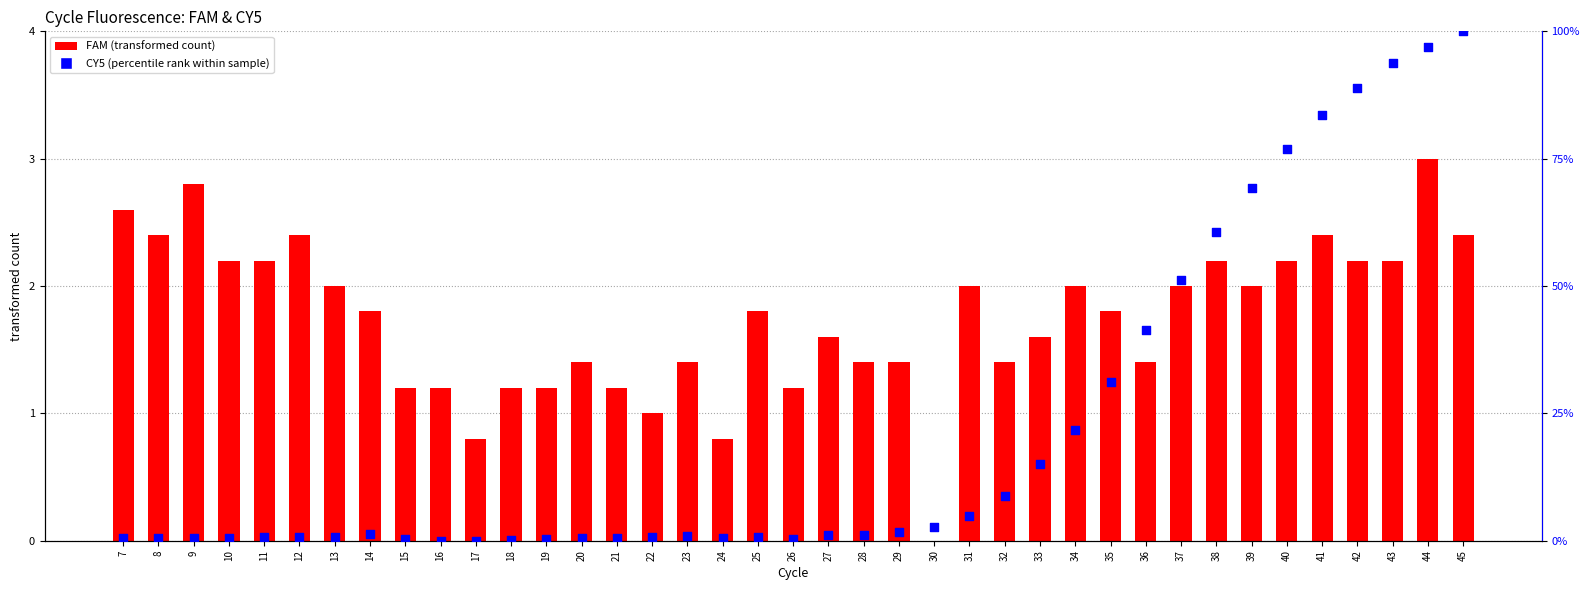

Which series has the largest total across all categories?

CY5 (percentile rank)